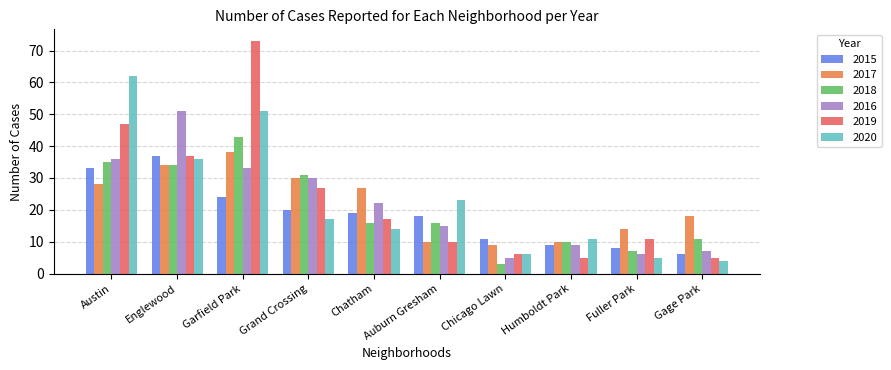

Which series has the widest spread of values?

2019